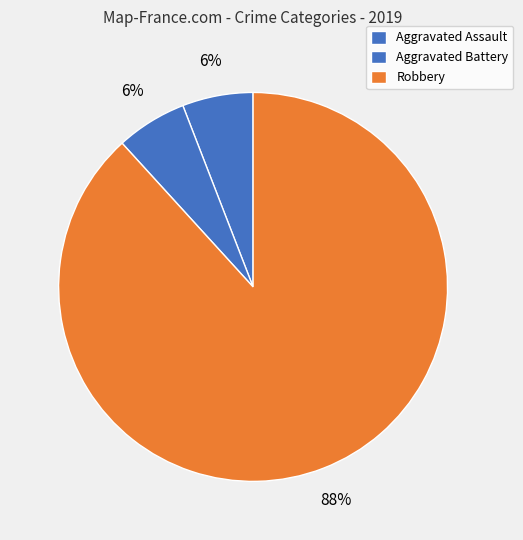

How many slices are in this pie chart?

3